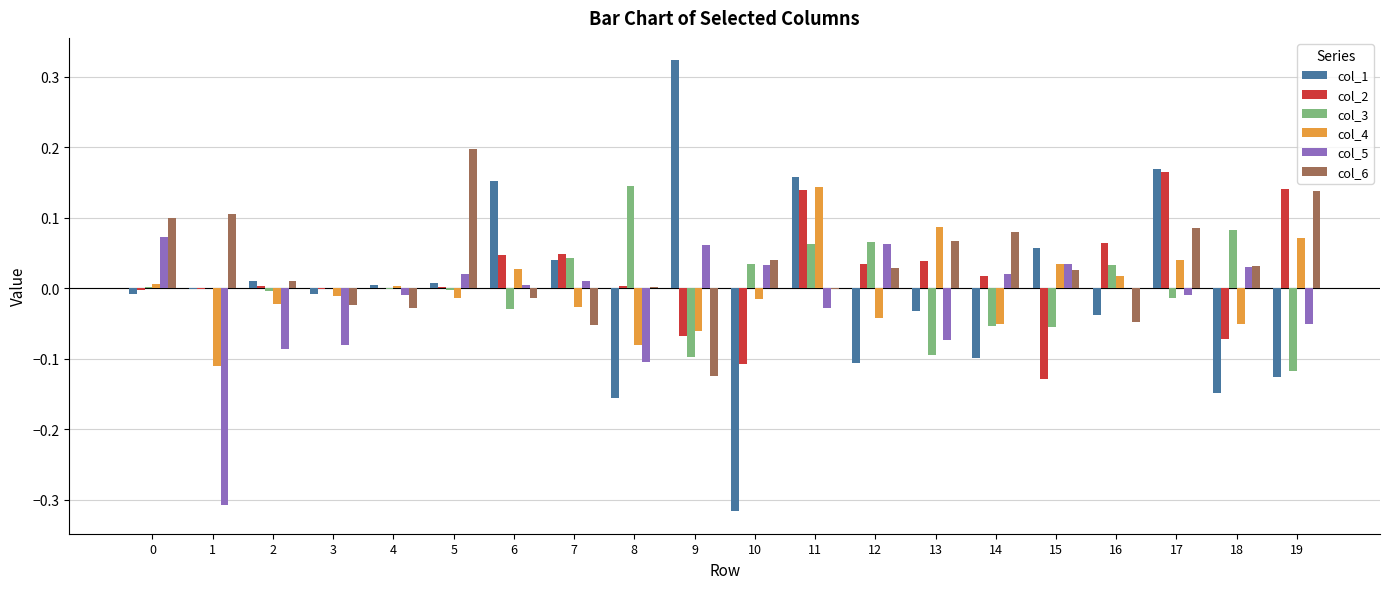

Is it true that col_2 equals -0.1 at 9?

True